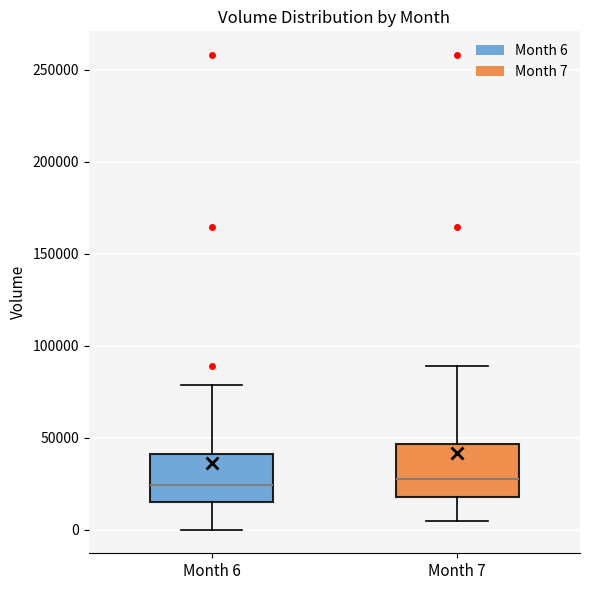

Reading left to right, transcribe this box plot: for each box, give where its median line is, the range the box spans, and where its two whiskers end, as read against the y-axis. The values are not printed on the chart, so give them approximately, as read against the axis.

Month 6: median 25000, box 15000 to 40000, whiskers 0 to 80000
Month 7: median 25000, box 20000 to 45000, whiskers 5000 to 90000